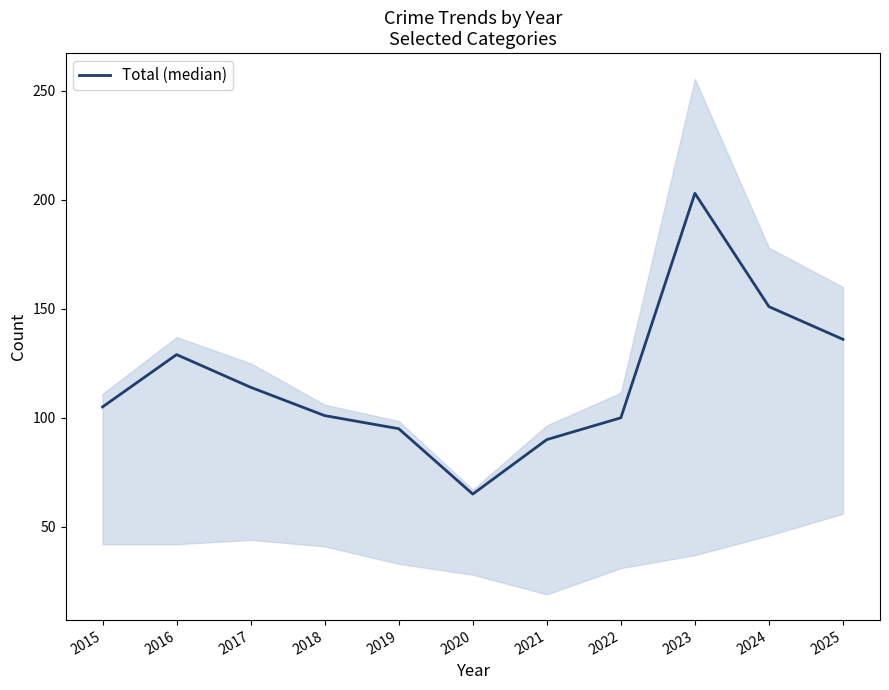

Reading right to left, extract all data points from this chart.

136	151	203	100	90	65	95	101	114	129	105